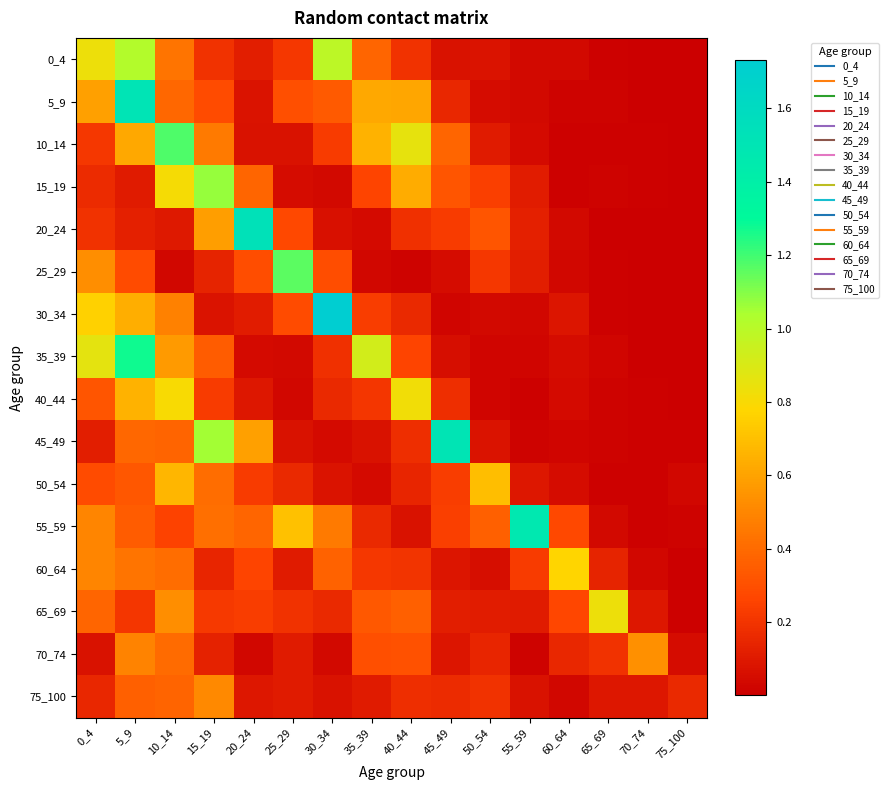

List the series in order of their peak value, highest first.

30_34, 20_24, 5_9, 45_49, 55_59, 35_39, 10_14, 25_29, 15_19, 0_4, 65_69, 40_44, 60_64, 50_54, 70_74, 75_100